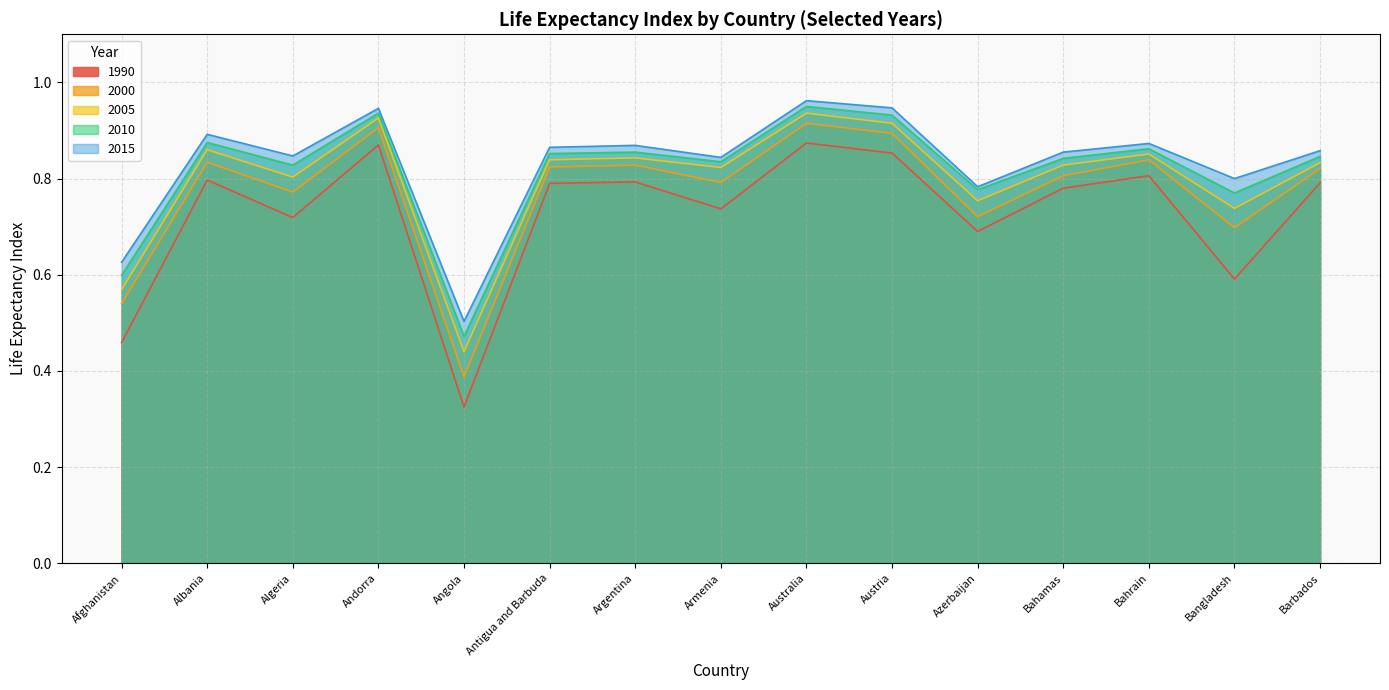

What is the spread (max minus min) of values at Australia?

0.1